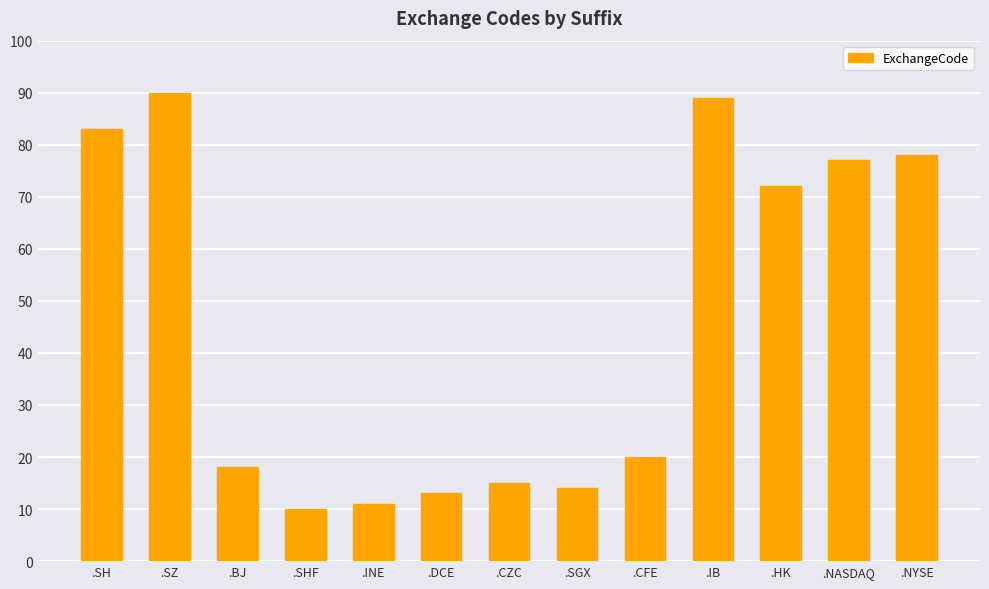

What is the average value?

45